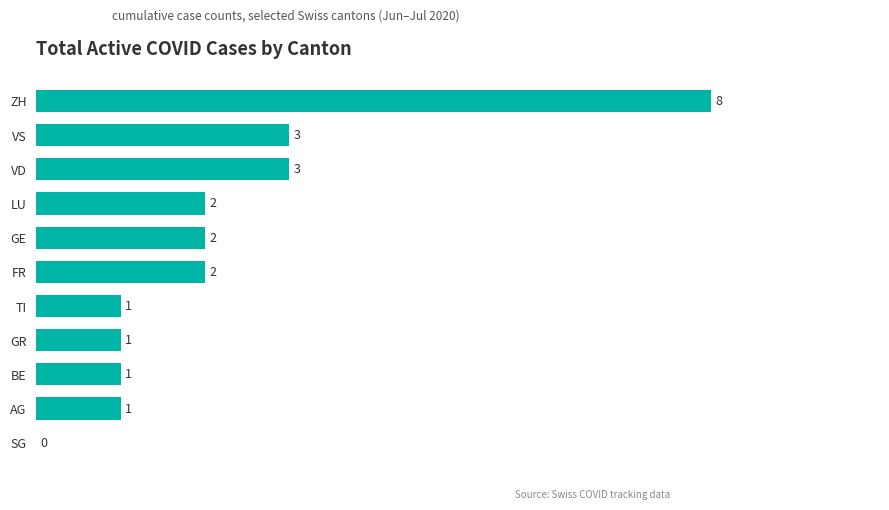

Approximately how many times larger is the value at BE compared to GR?

1.0